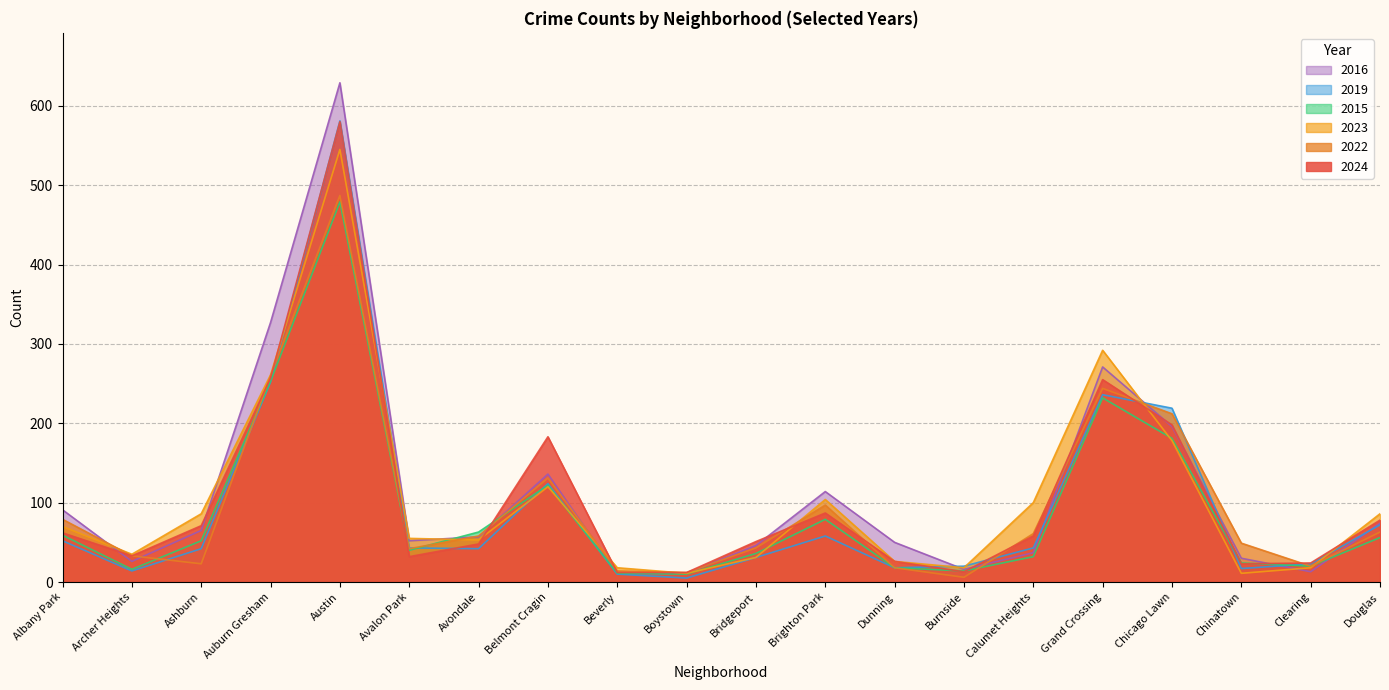

What value does the 2024 series have at Chinatown?

23